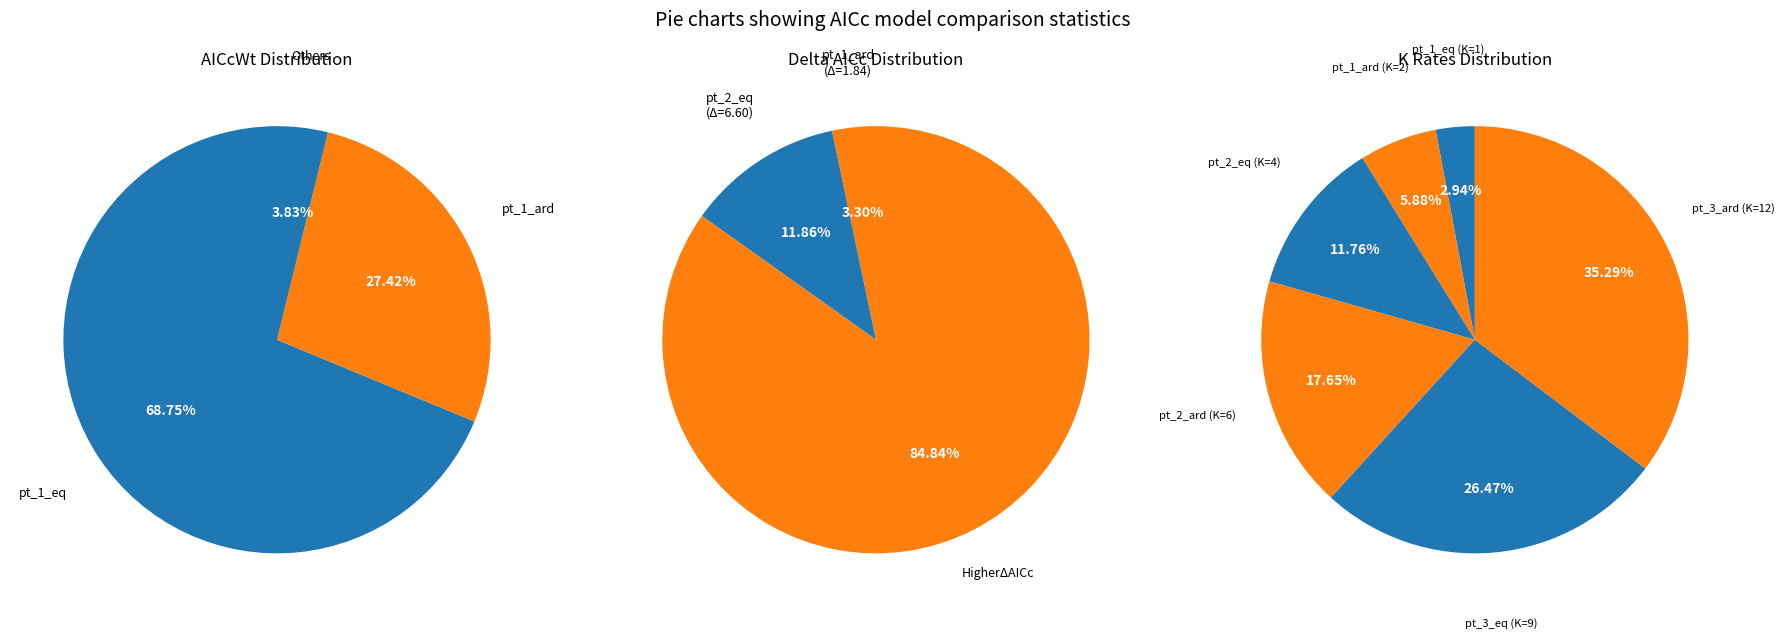

Which category accounts for the majority?

pt_1_eq